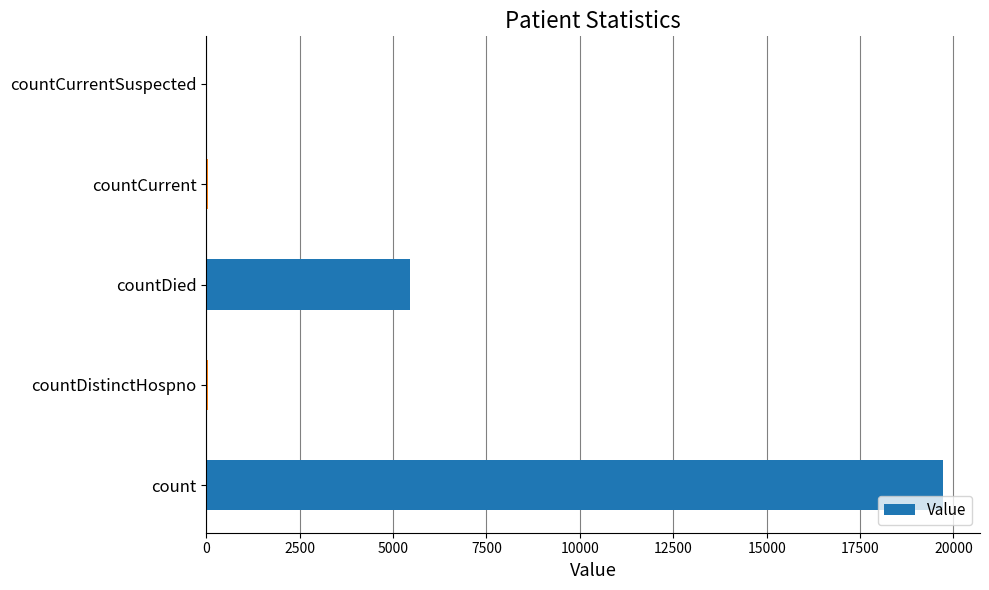

Which label corresponds to the largest value in the chart?

count